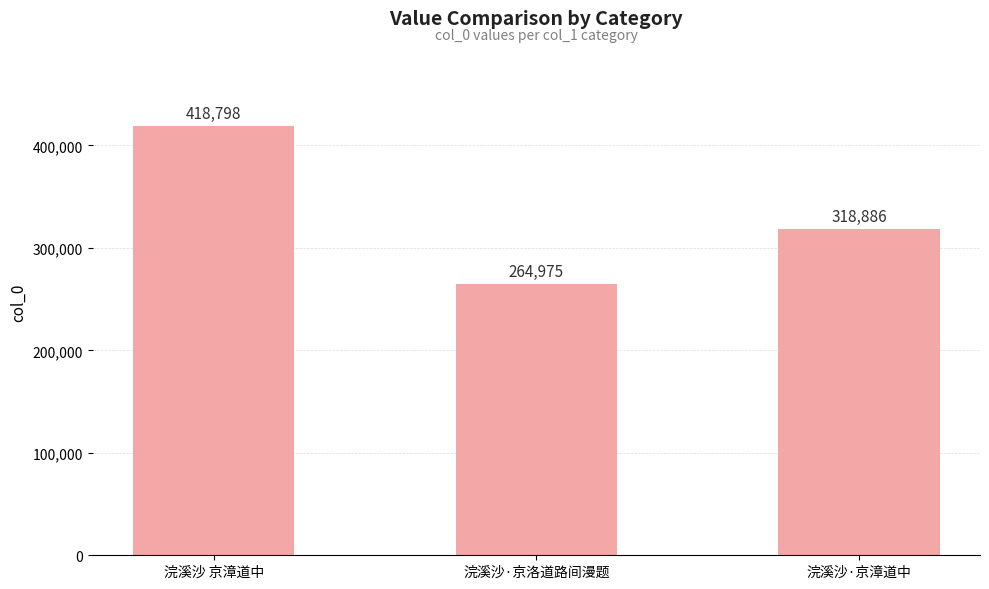

Reading left to right, transcribe all the data shown in this chart.

浣溪沙 京漳道中=418798	浣溪沙·京洛道路间漫题=264975	浣溪沙·京漳道中=318886